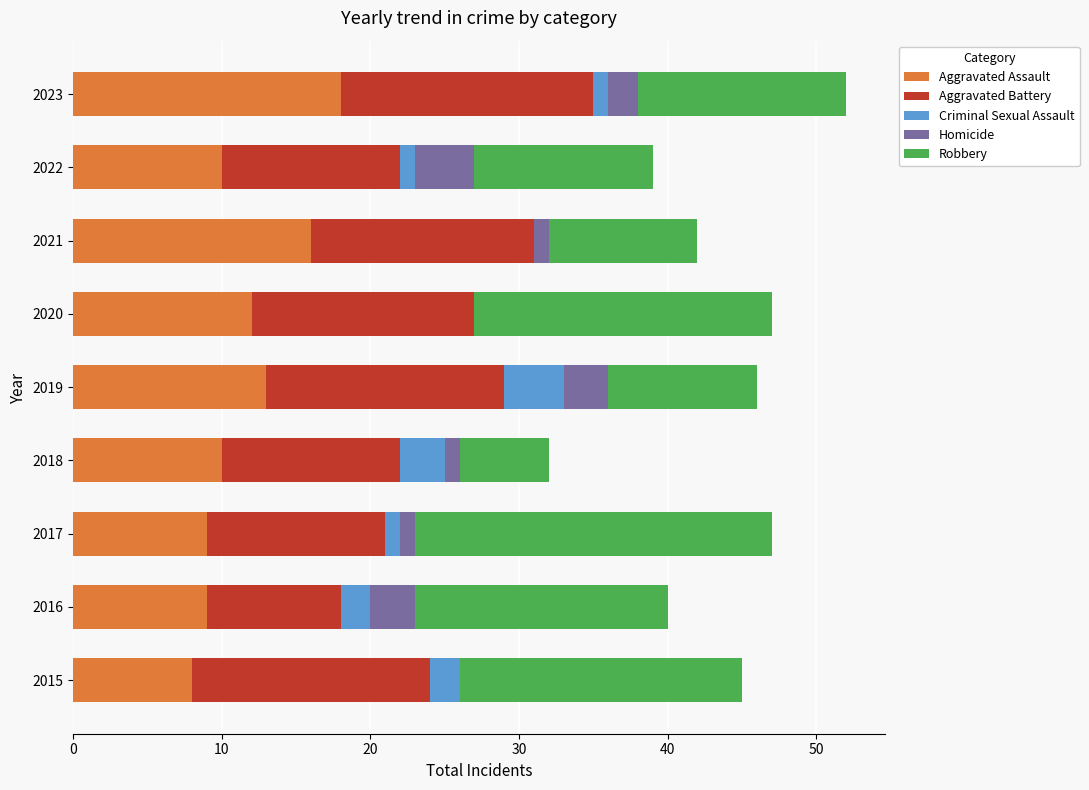

At which label does Aggravated Assault reach its peak?

2023